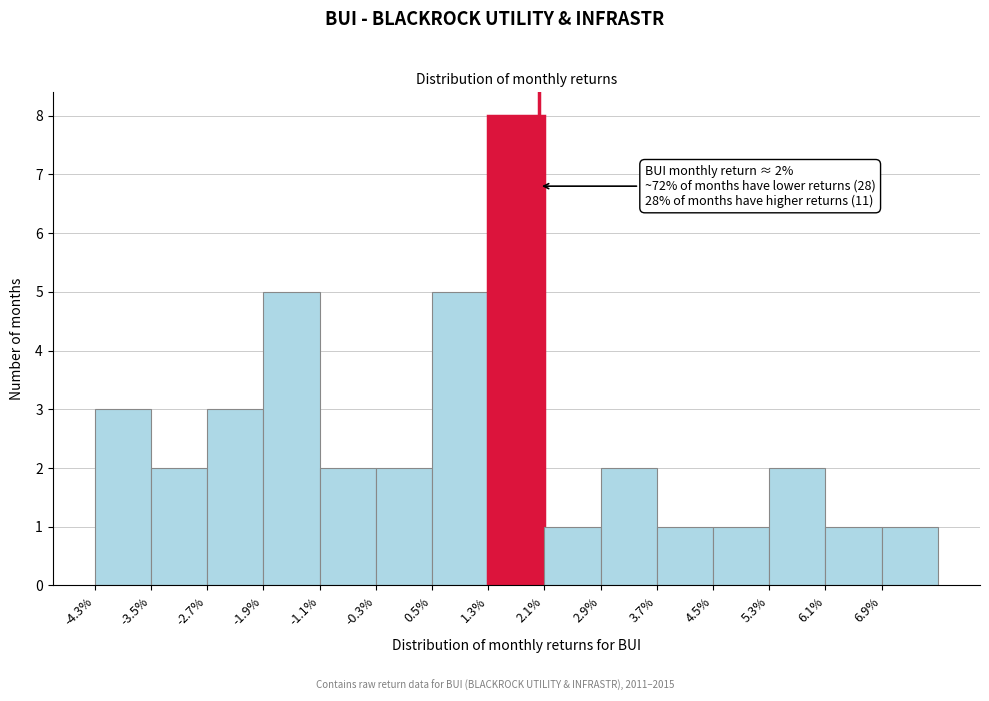

Reading right to left, transcribe all the data shown in this chart.

1	1	2	1	1	2	1	8	5	2	2	5	3	2	3